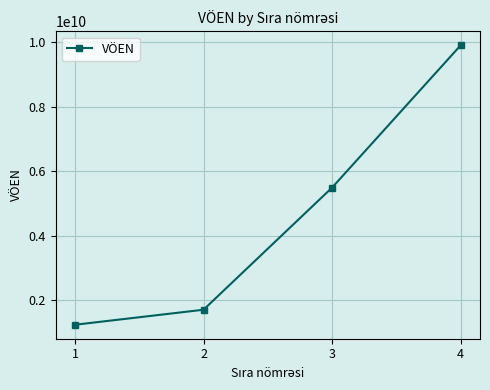

What is the change in value from 3 to 4?

+4412034726